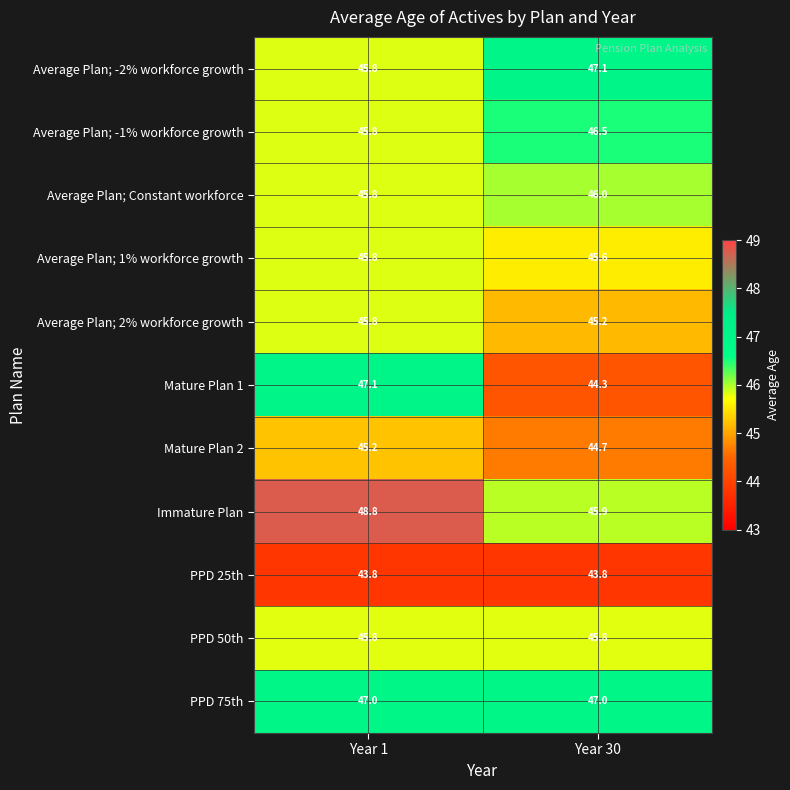

What is the sum of the Average Plan; 2% workforce growth values at Year 30 and Year 1?

91.0